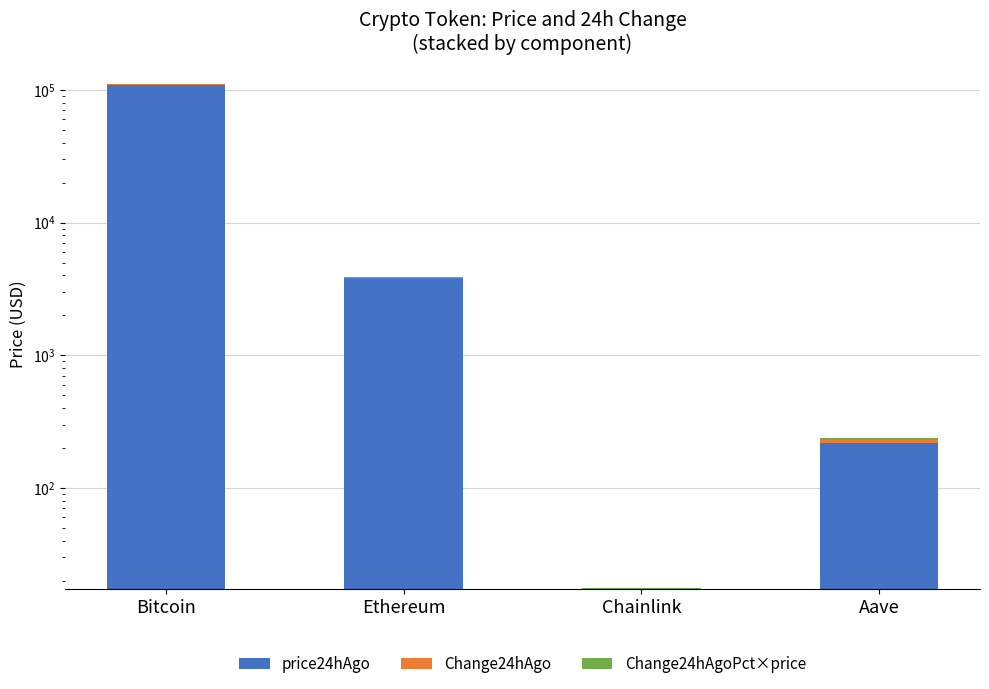

What is the total value across all series at Chainlink?

17.6